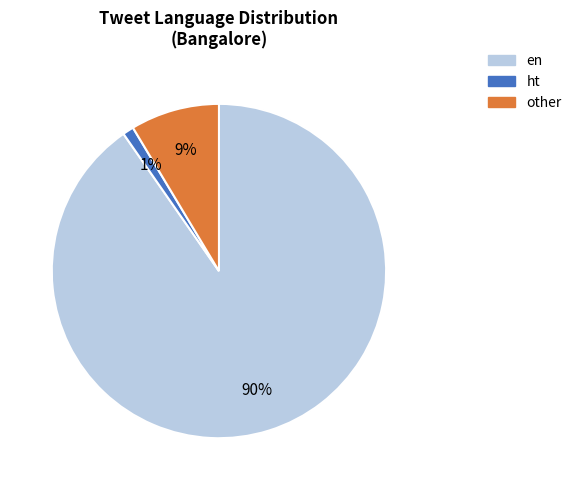

Do en and ht together represent more than half of the pie?

Yes